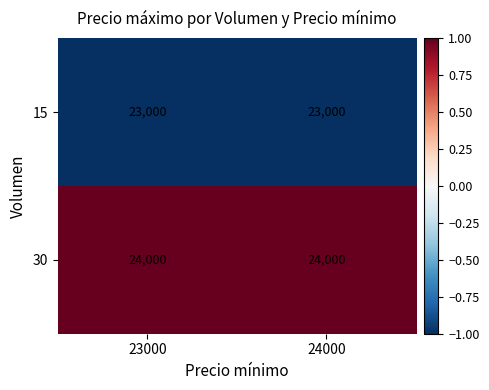

Which series has the largest total across all categories?

30